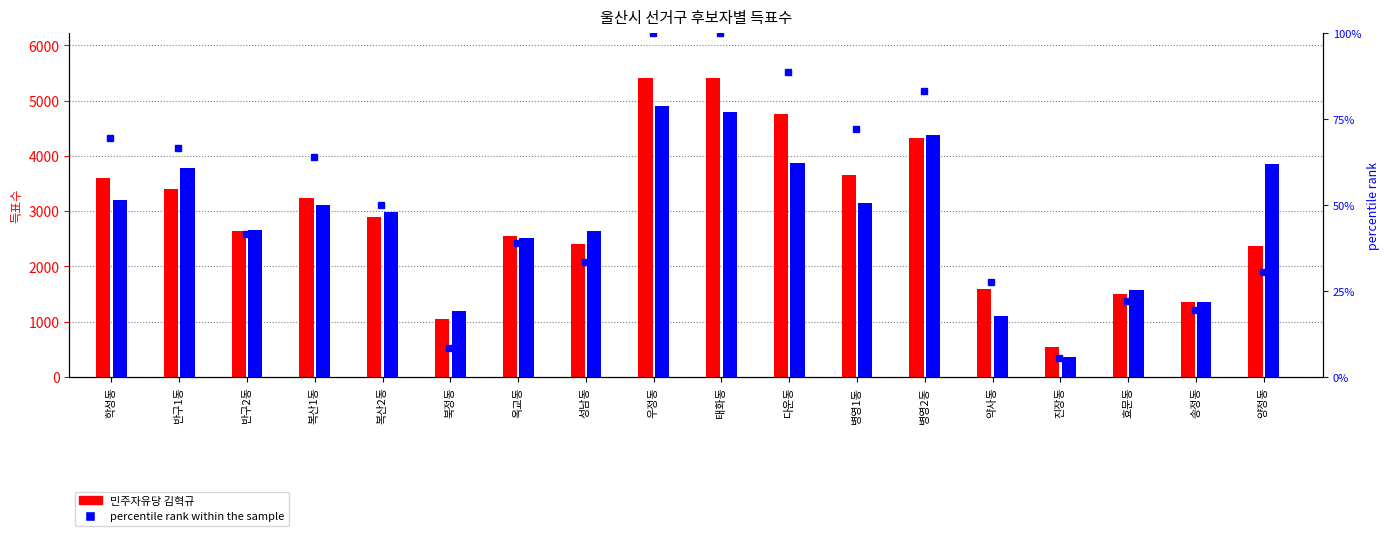

What is the label of the 10th bar from the left?

태화동